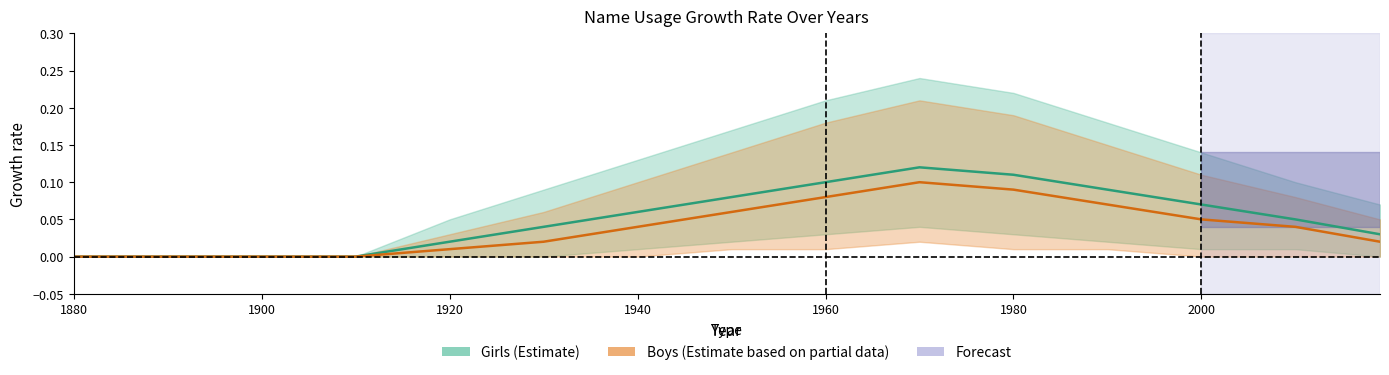

Which series has the widest spread of values?

Girls